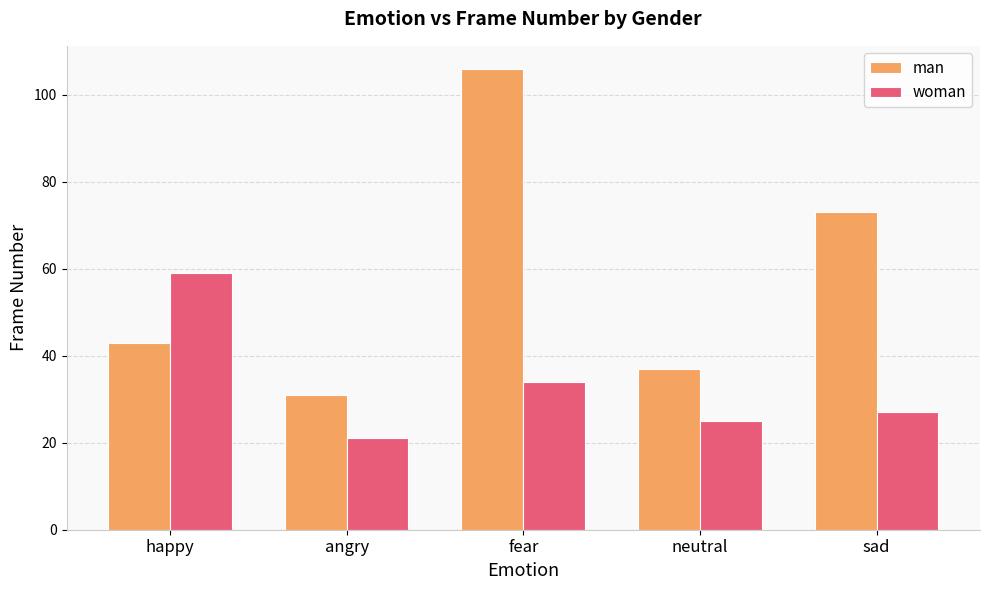

What is the label of the 5th bar from the left?

sad